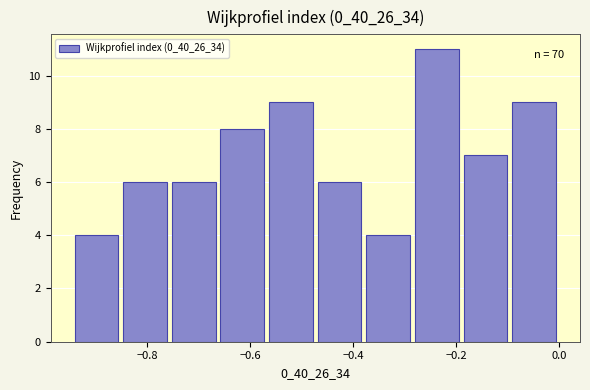

Over which range of the x-axis is the bar tallest?

-0.28 to -0.20